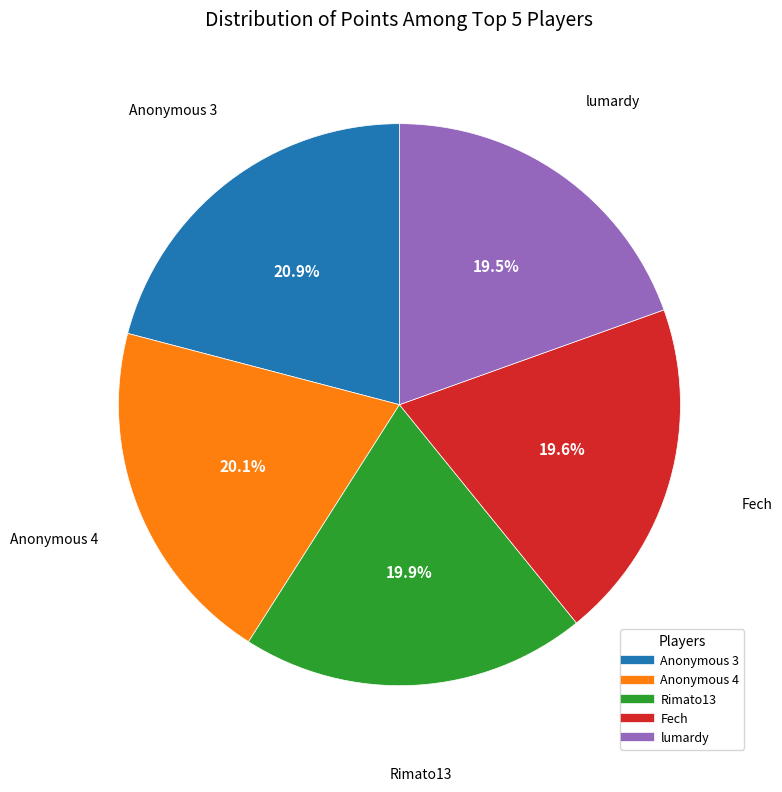

Does any single category account for the majority?

No